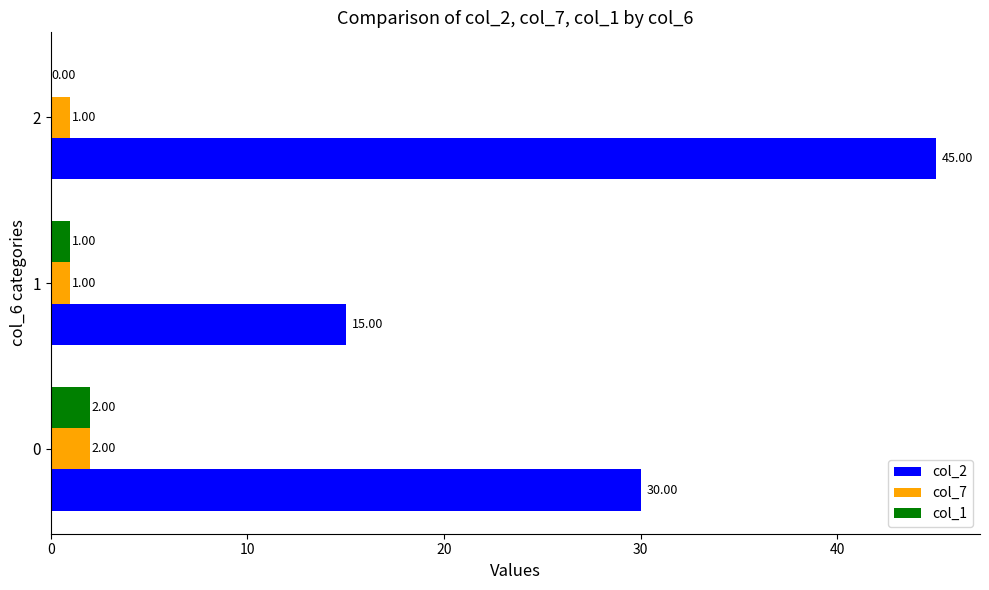

What is the greatest value displayed?

45